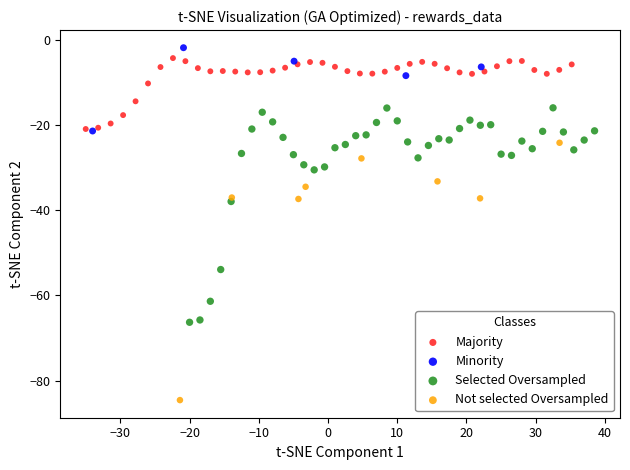

Which series contains the lowest Y value?

Not selected Oversampled